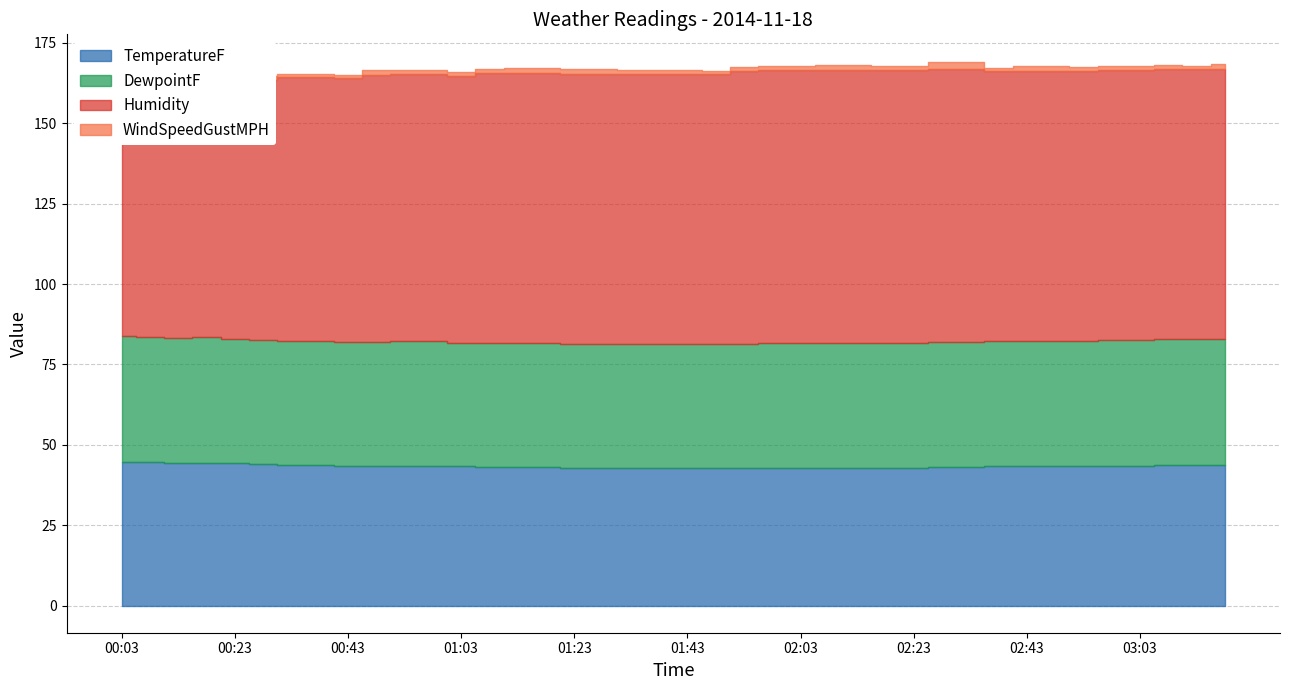

In DewpointF, how many points are higher than both neighbors (excluding endpoints)?

6